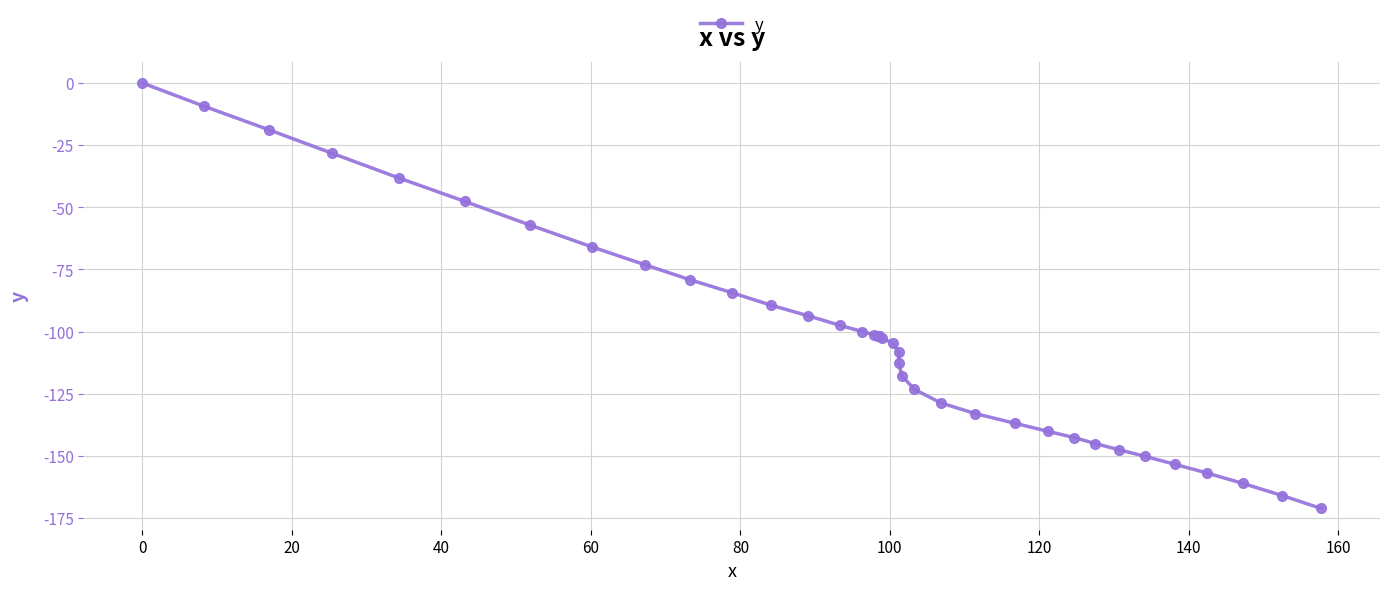

Count the number of categories in the chart.

40